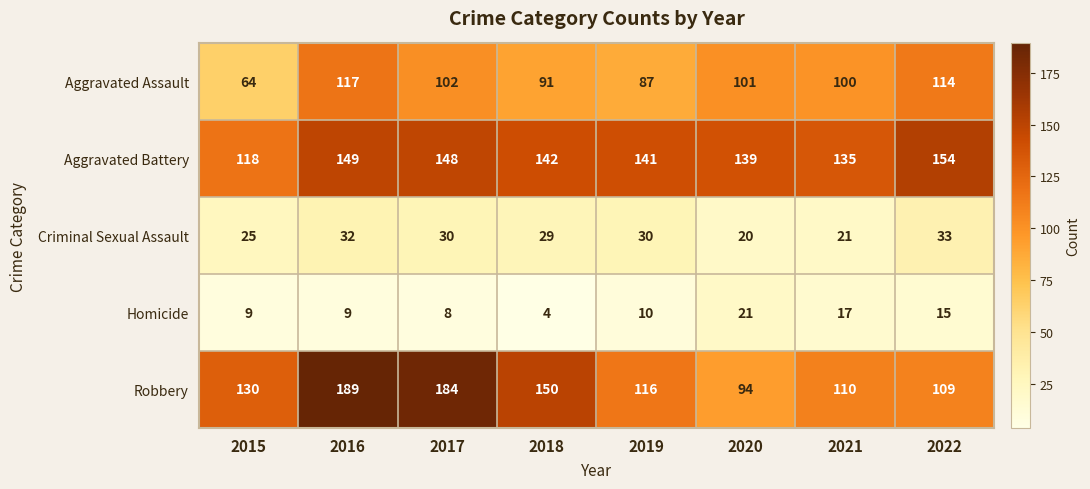

True or false: Robbery has a value of 310 at 2017.

False